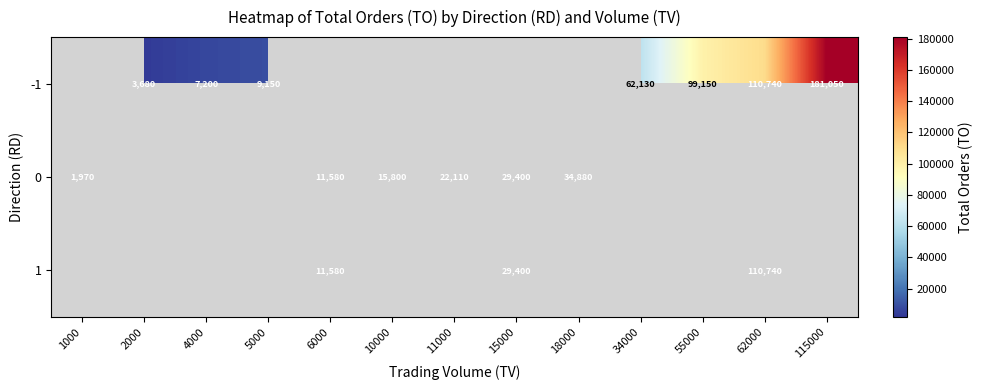

Is it true that 0 equals 3255 at 1000?

False